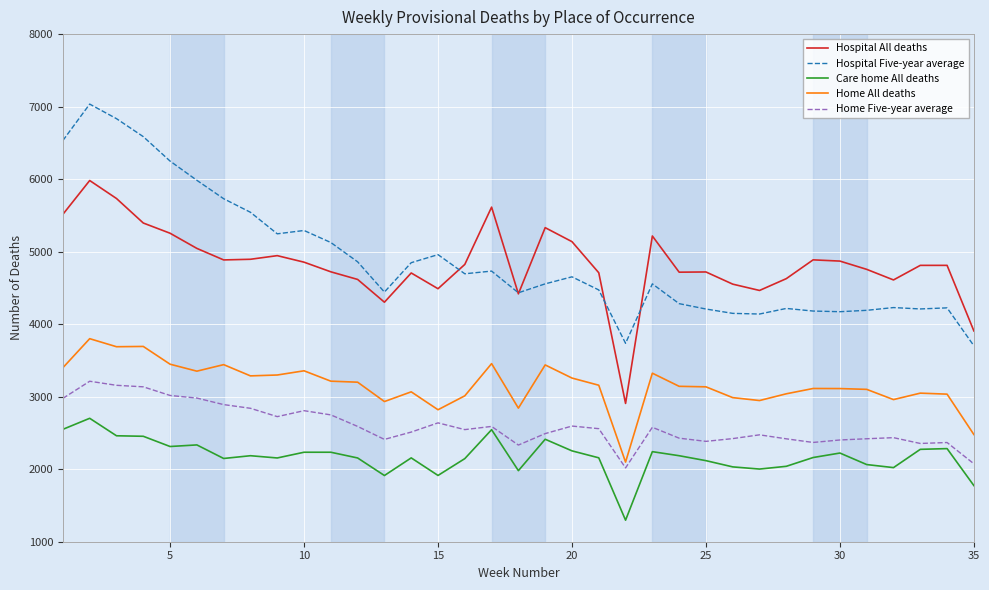

List the series in order of their peak value, lowest first.

Care home All deaths, Home Five-year average, Home All deaths, Hospital All deaths, Hospital Five-year average